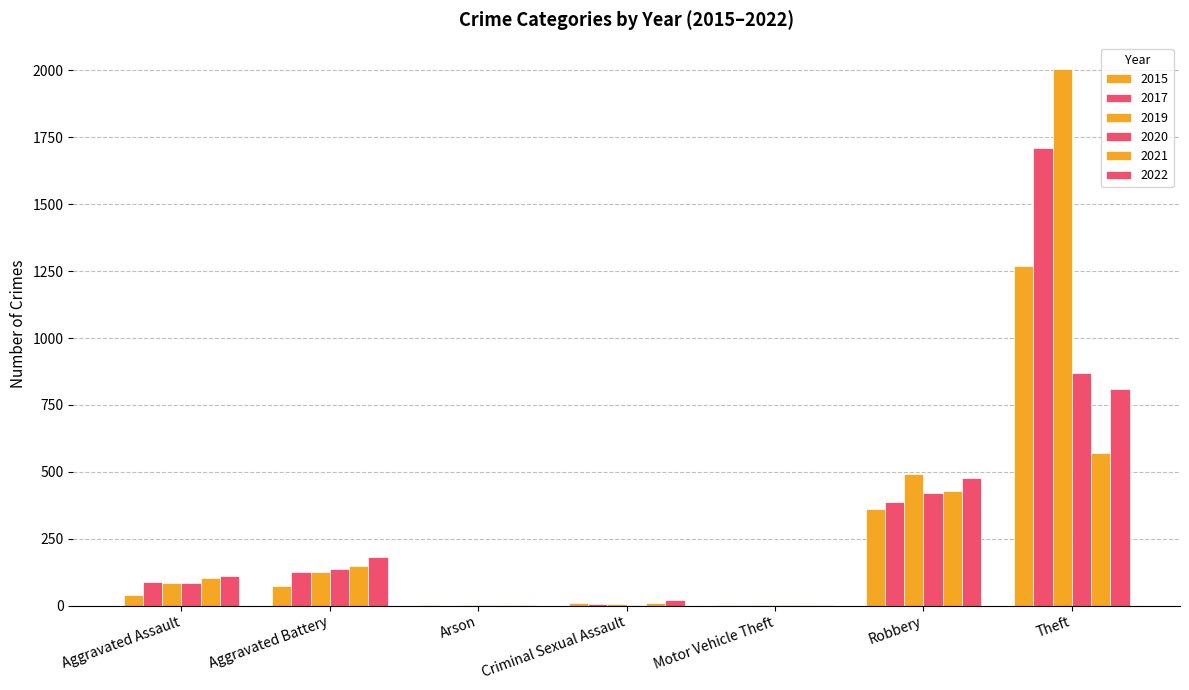

The 2021 series shows 630 at Robbery. True or false?

False